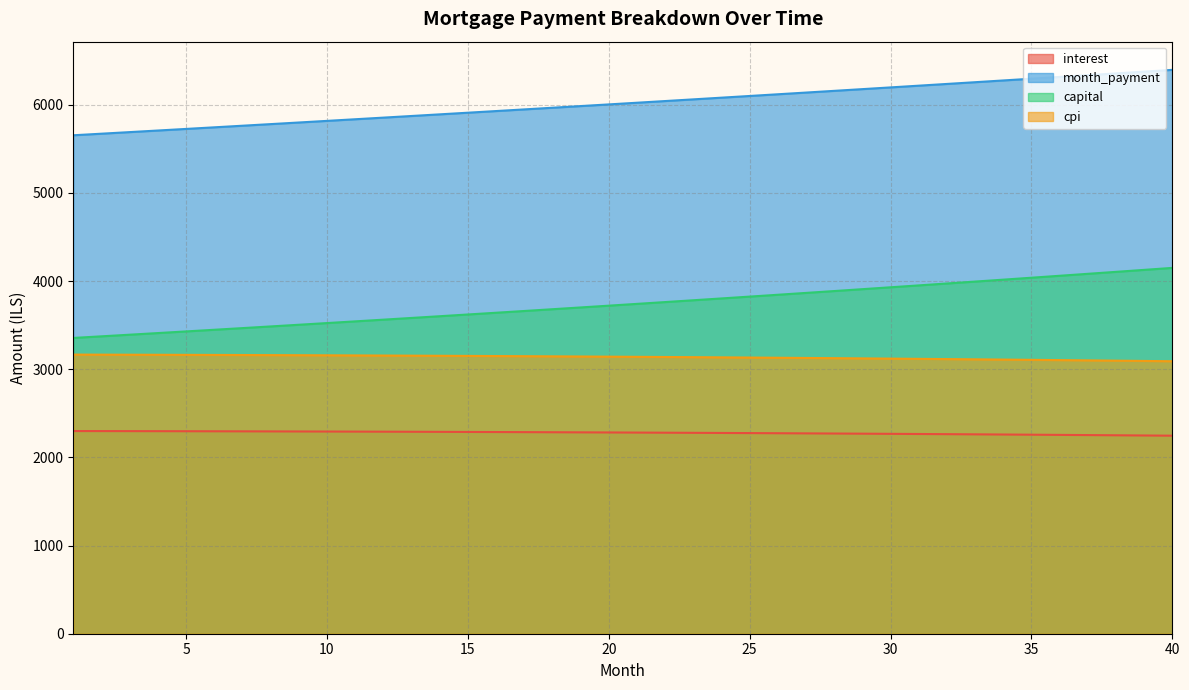

What are all the series names shown in the legend?

interest, month_payment, capital, cpi